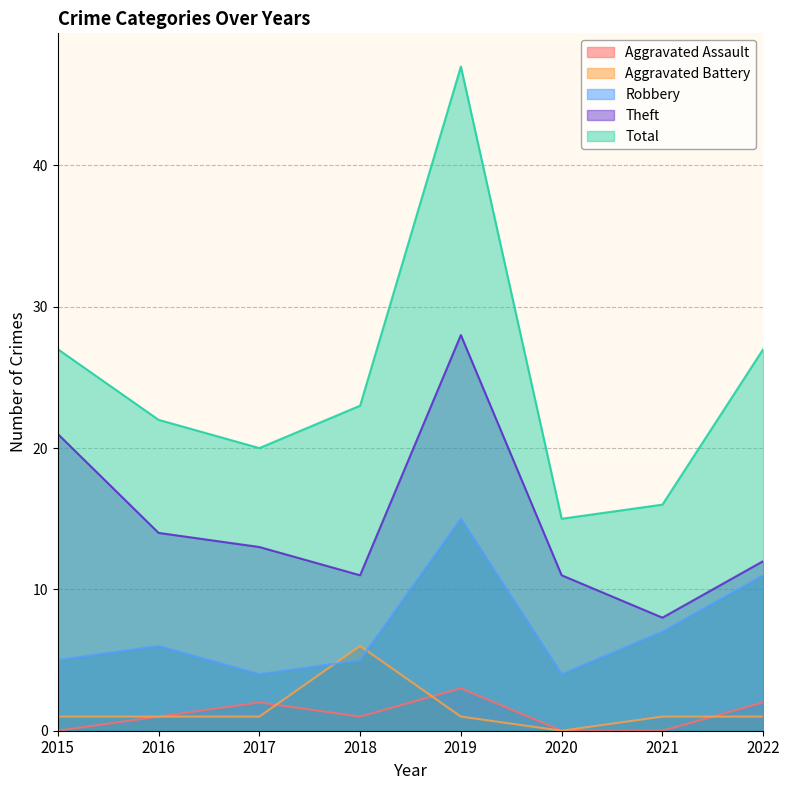

At which category is the sum across all series the highest?

2019